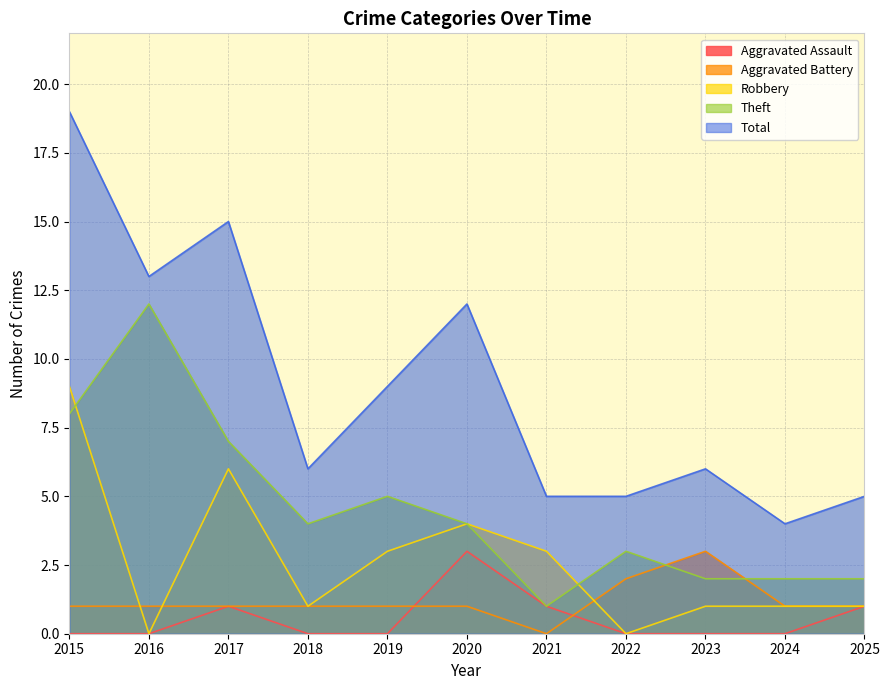

What is the greatest value displayed?

19